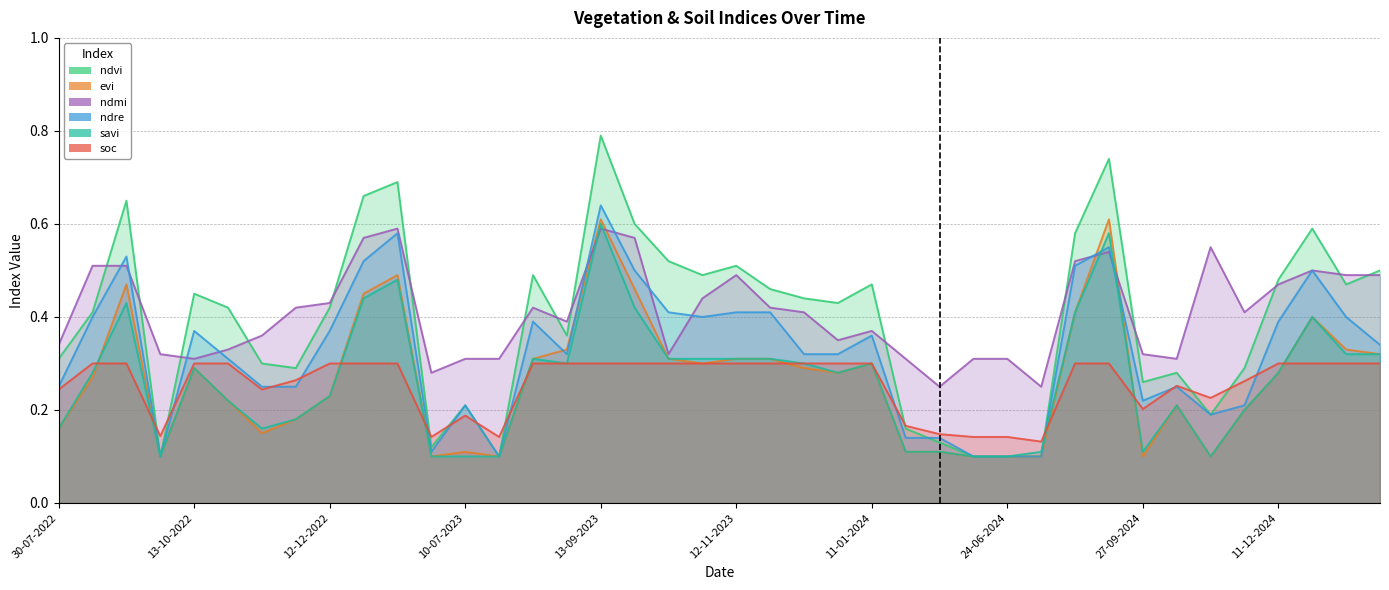

How many interior local peaks does the evi series have?

9